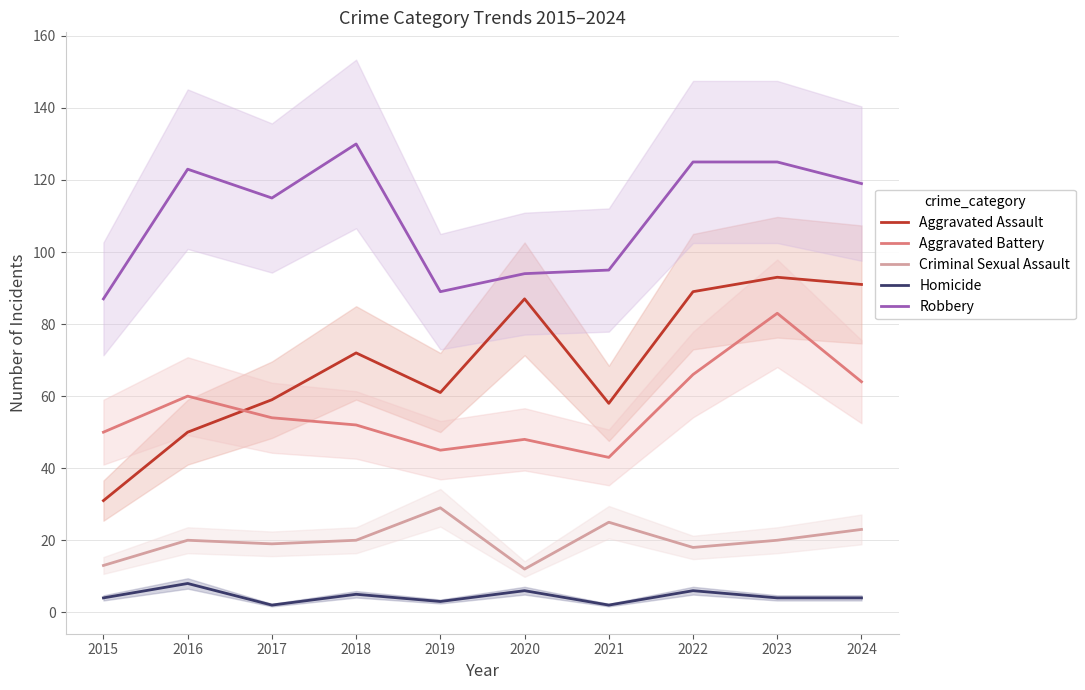

What is the sum of all Aggravated Battery values?

565